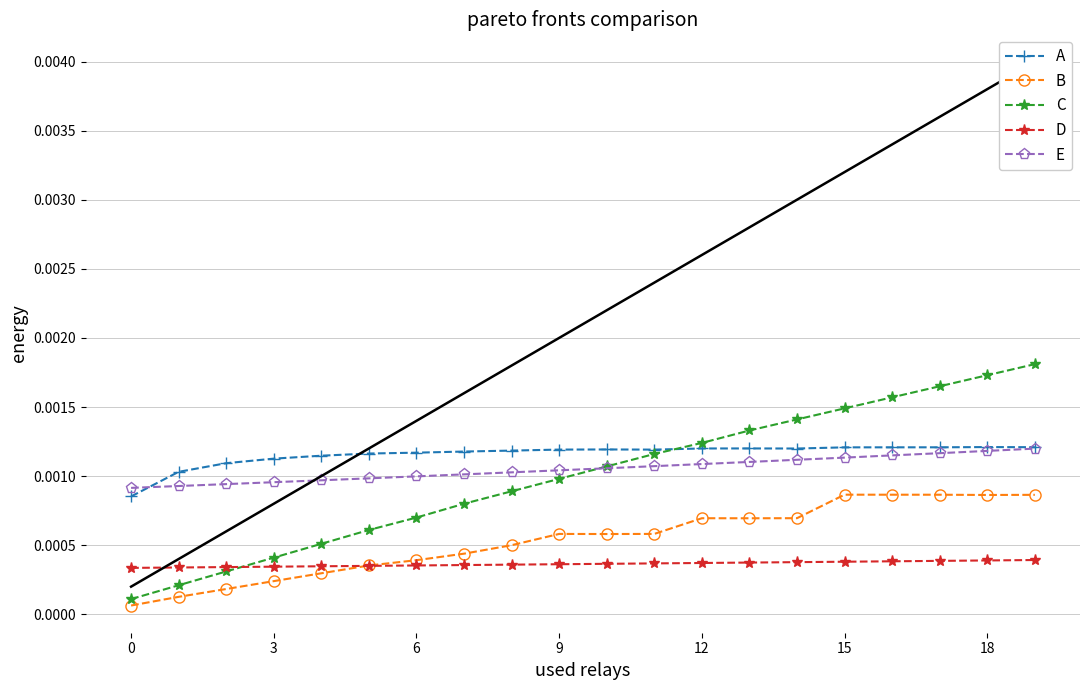

At how many categories does at least one series exceed 0?

20